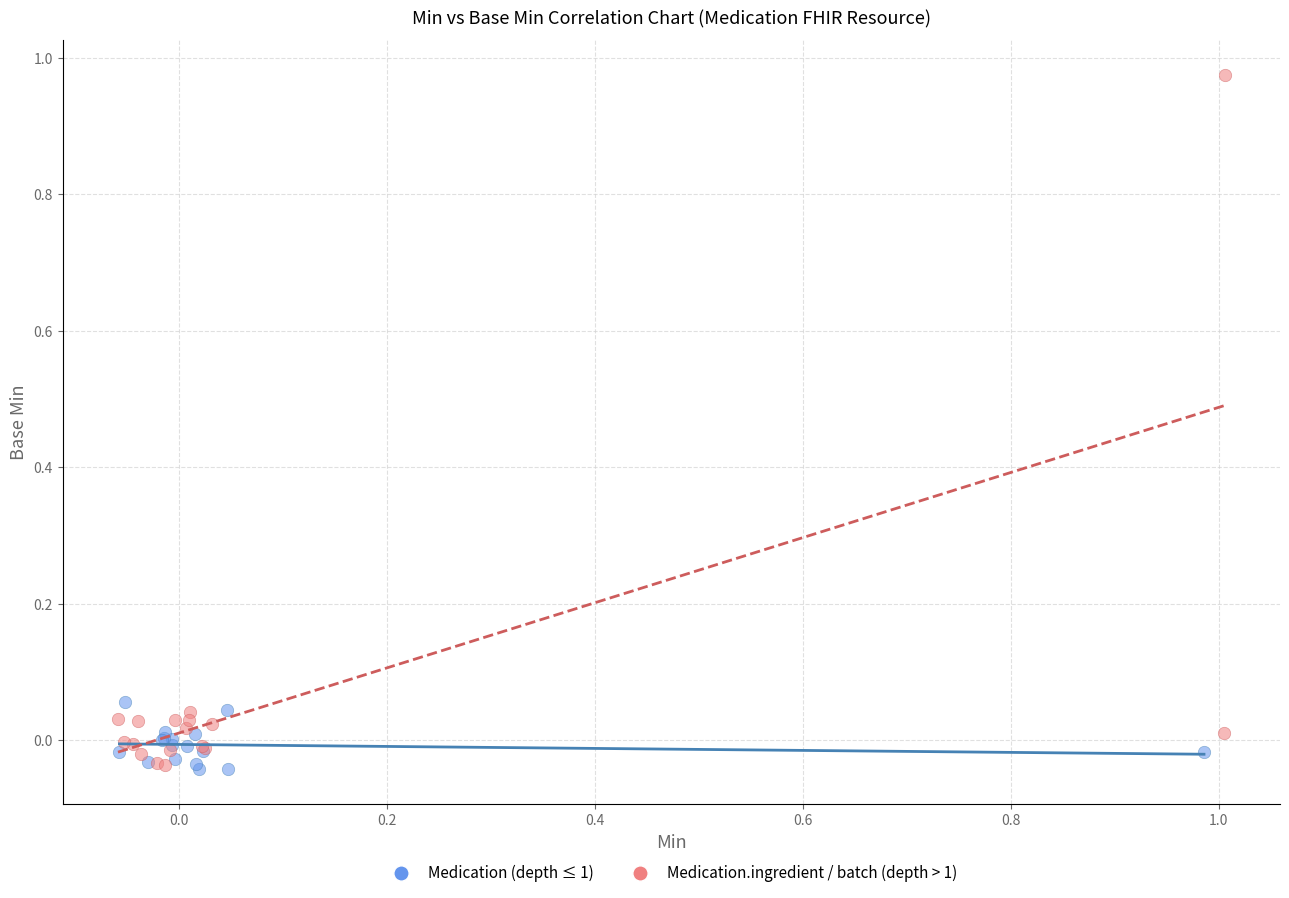

Which series contains the highest Y value?

Medication.ingredient / batch (depth > 1)